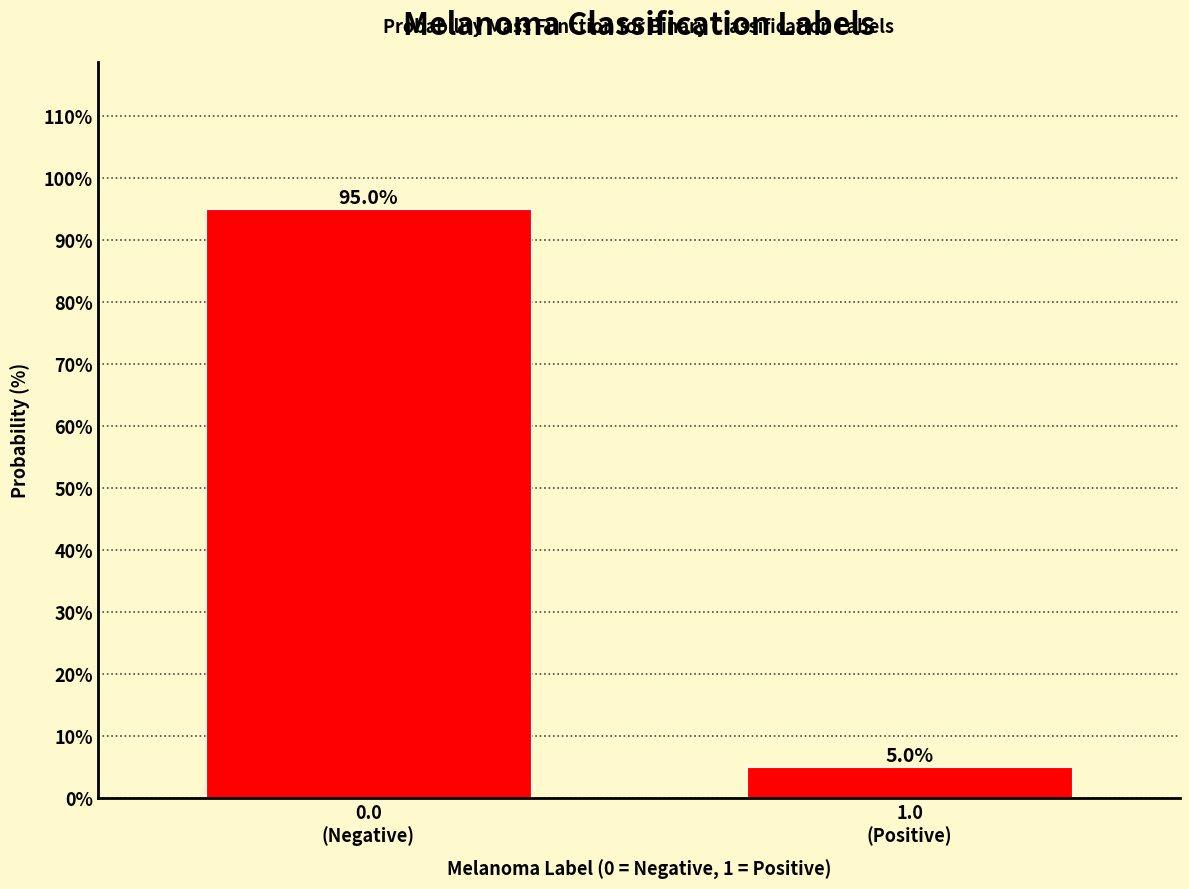

Reading right to left, what are all the values shown in this chart?

5.0	95.0